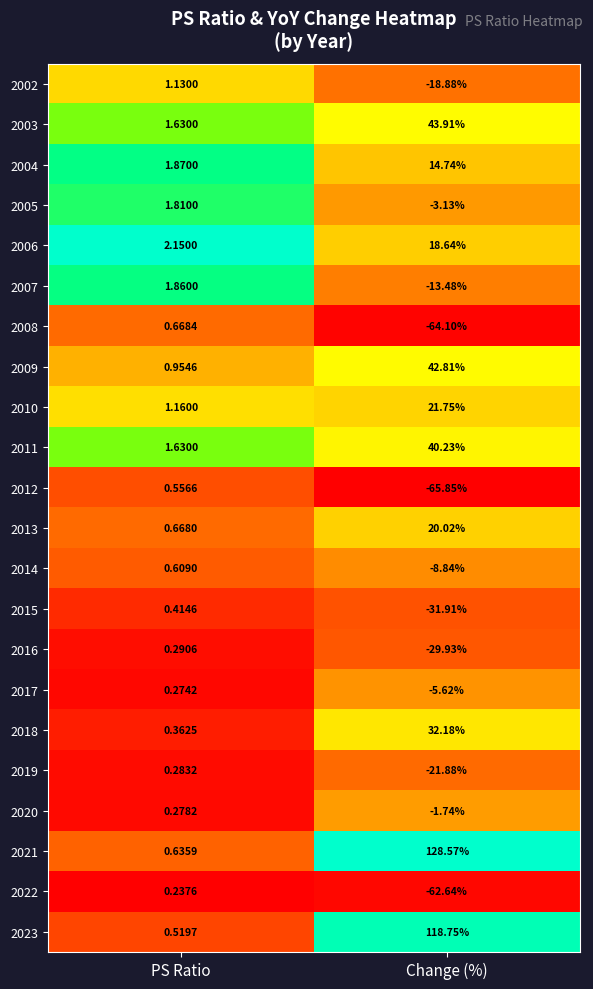

At which label is 2002 closest to -8?

PS Ratio